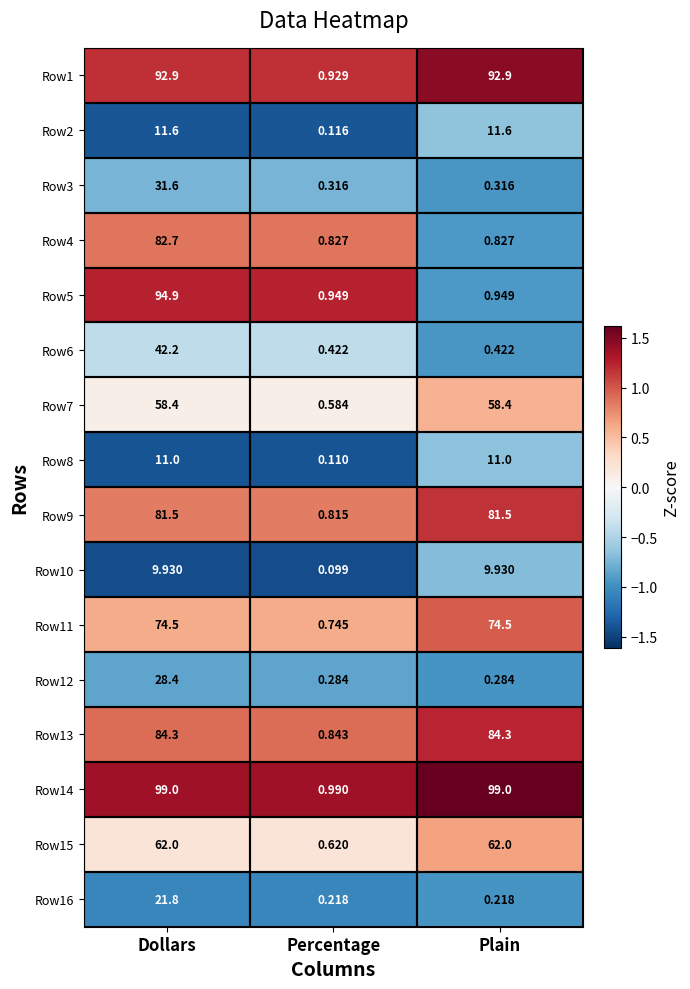

Where is Row14 nearest to the value 49?

Percentage